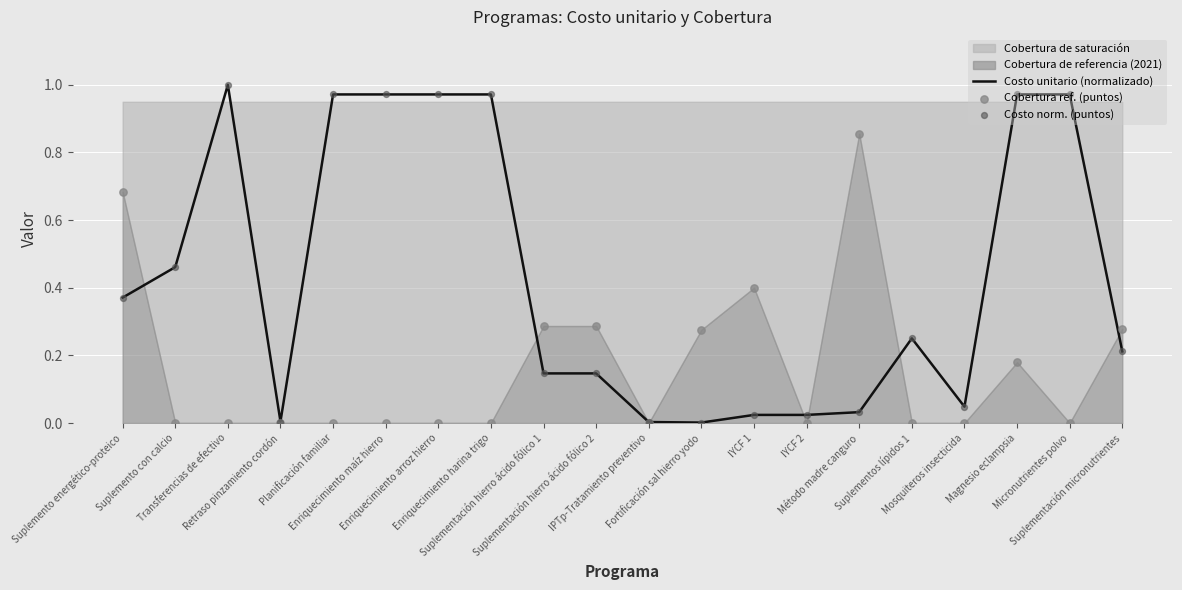

Which series contains the highest Y value?

Costo unitario (normalizado)